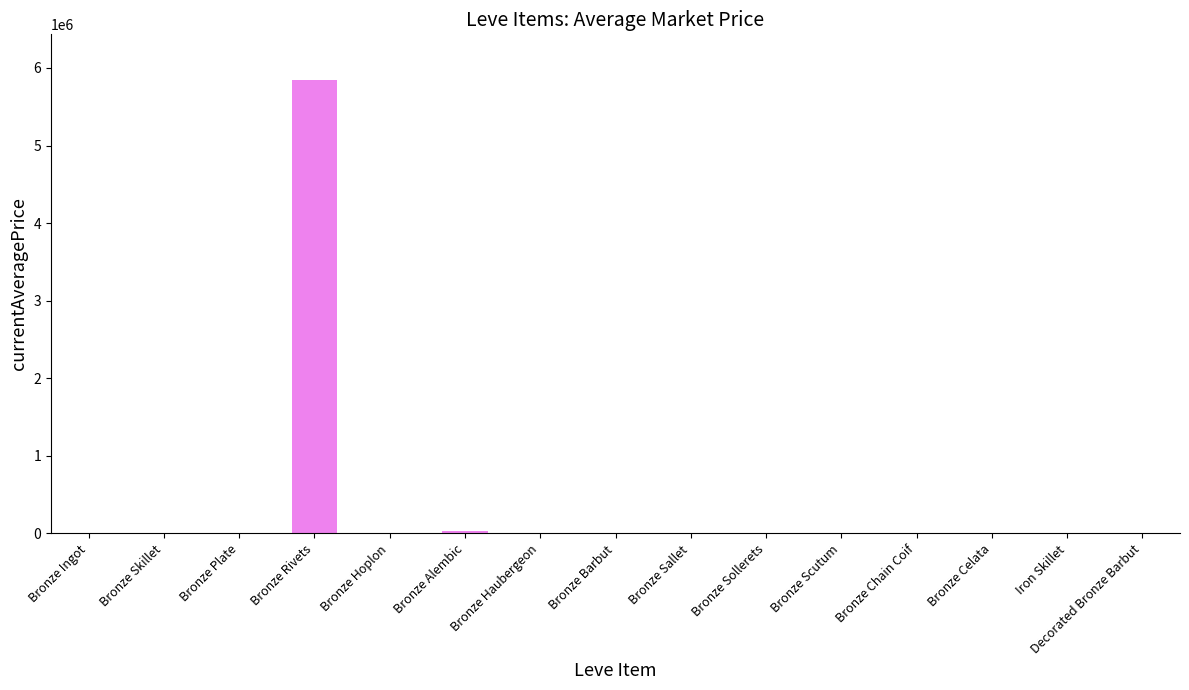

What is the maximum value shown in the chart?

5848430.5